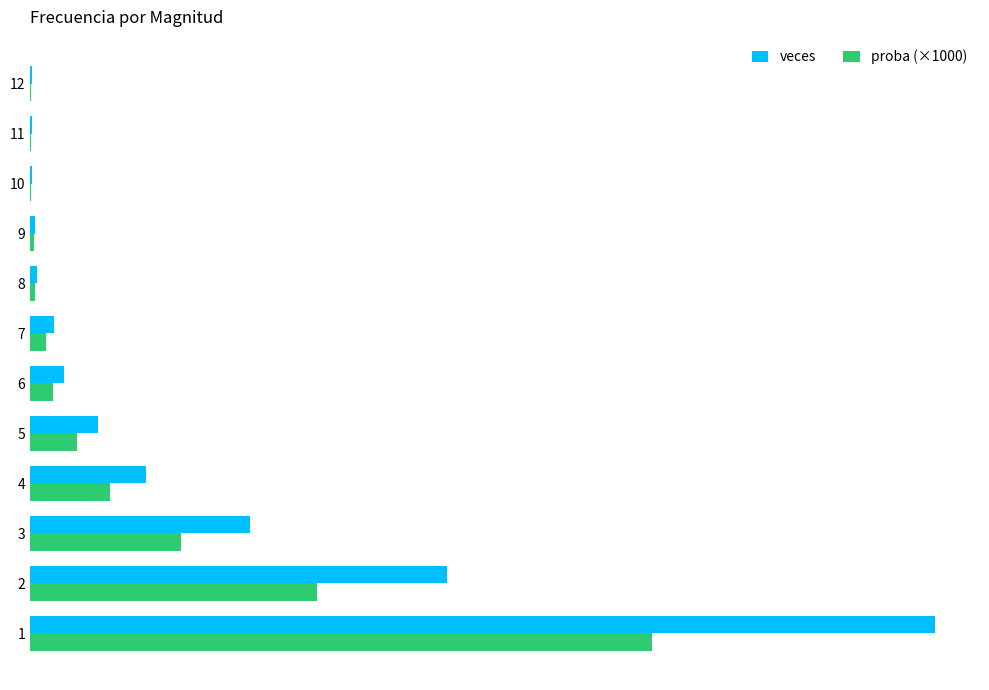

Count the number of categories in the chart.

12